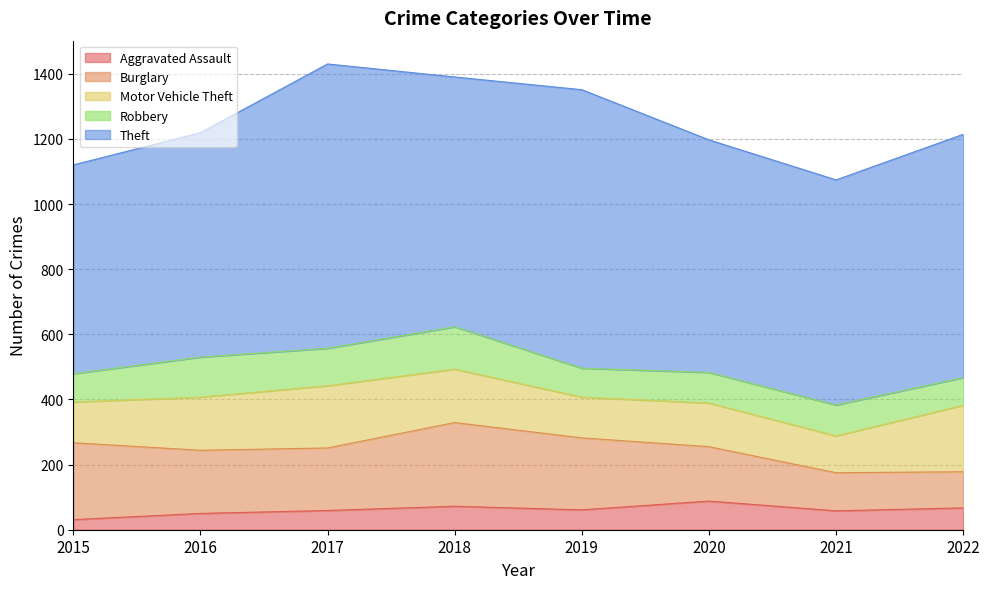

What is the difference between the Robbery values at 2019 and 2016?

34